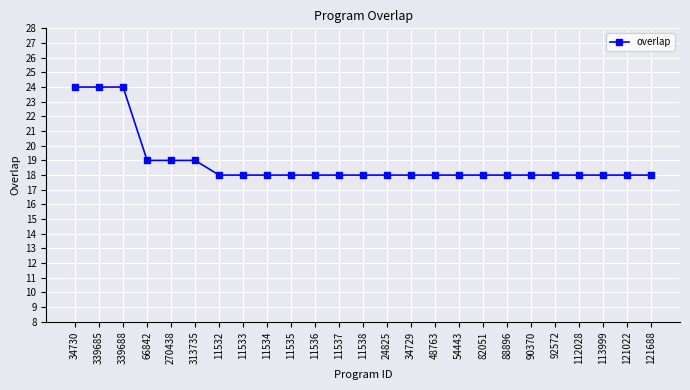

What is the smallest value displayed?

18